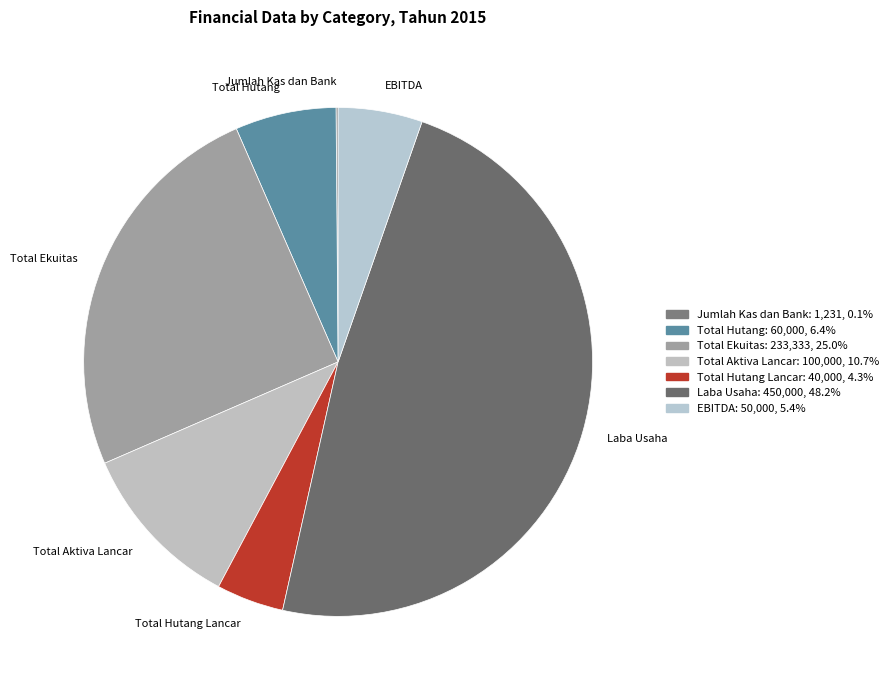

Combined, do Total Hutang Lancar and Total Hutang account for over 50%?

No